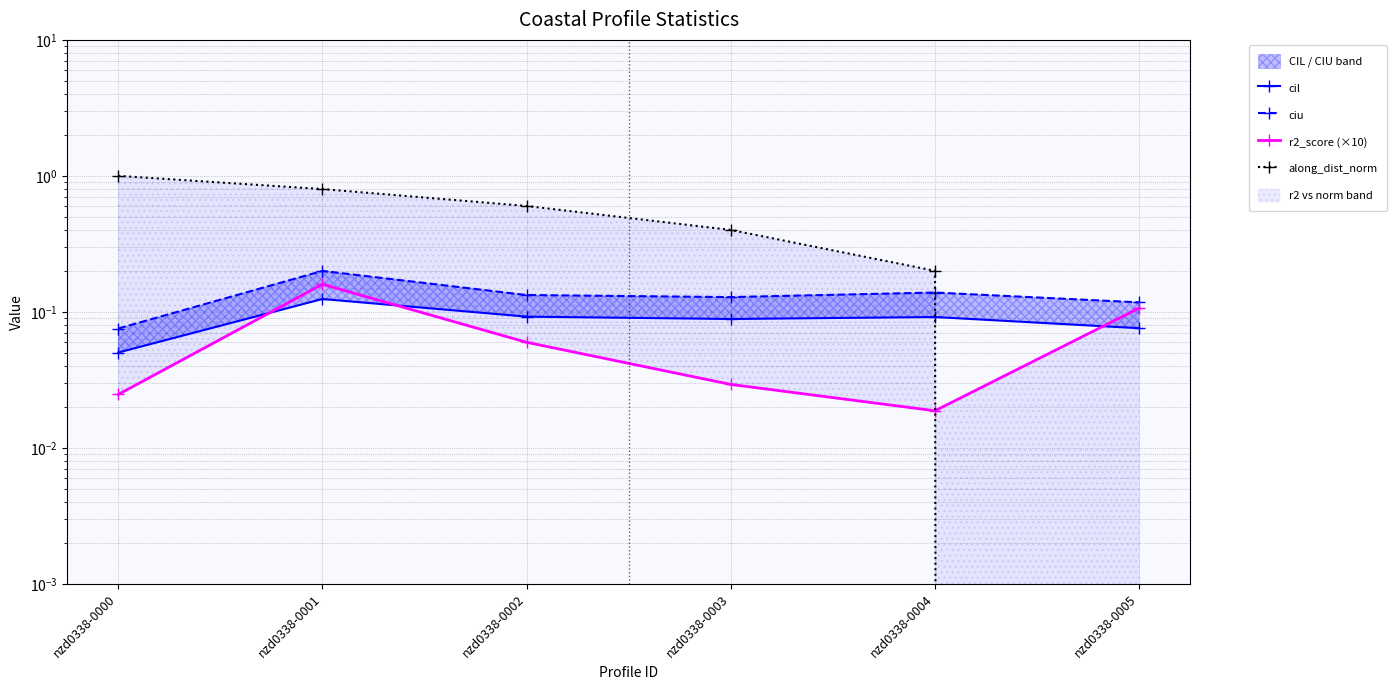

Between nzd0338-0000 and nzd0338-0002, which series saw the biggest shift?

along_dist_norm